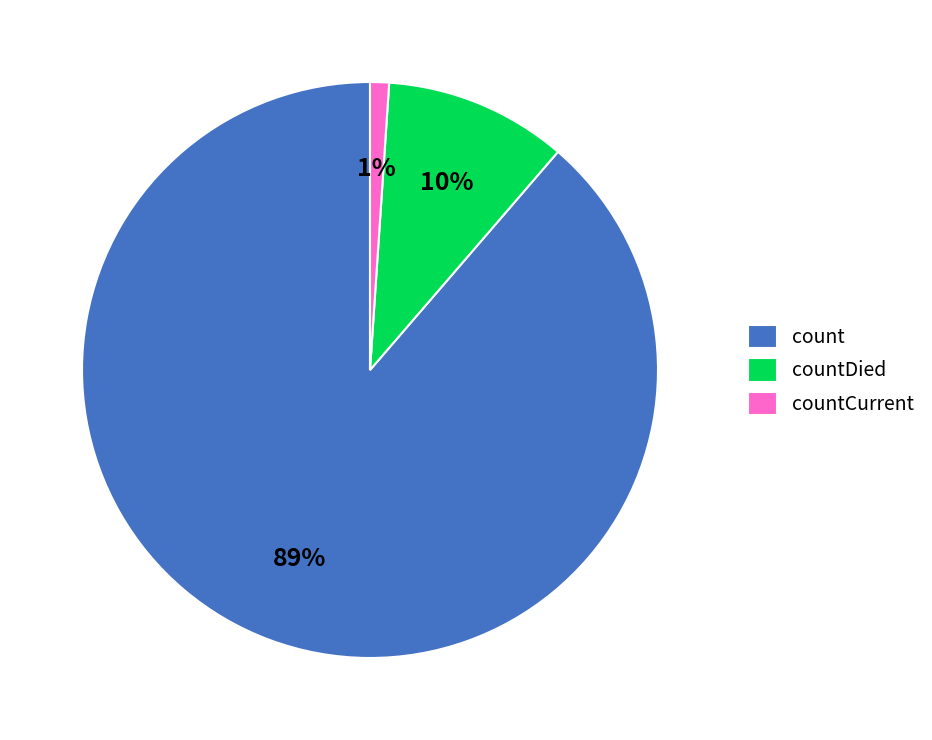

The countDied slice represents 20% of the pie. True or false?

False